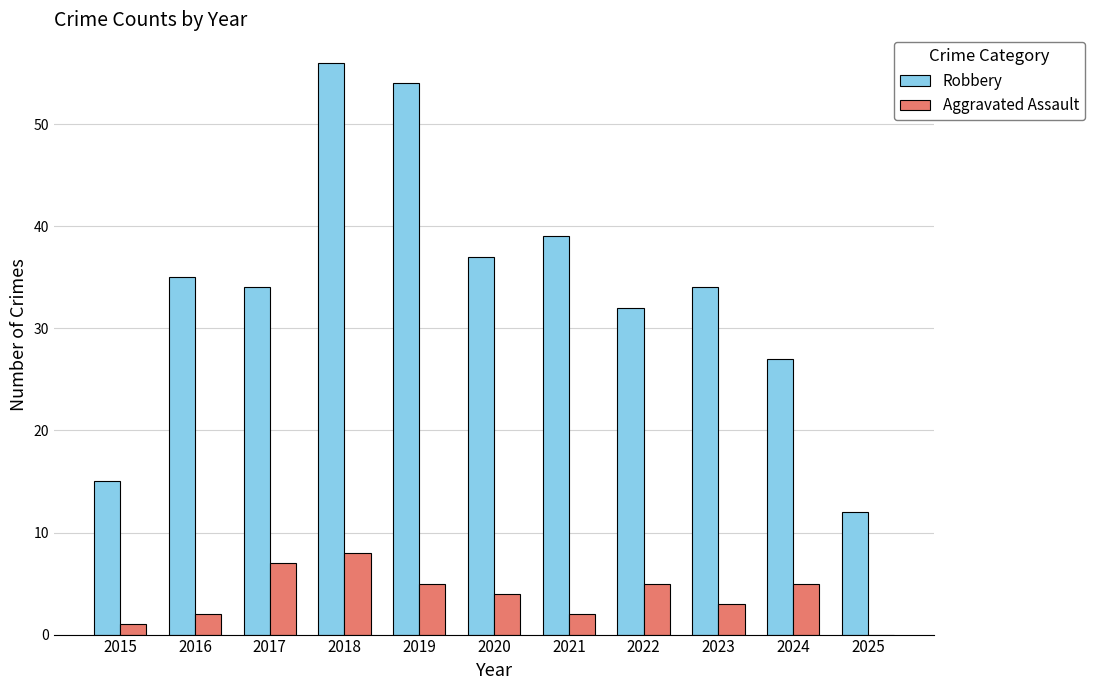

Between 2015 and 2021, which series saw the biggest shift?

Robbery